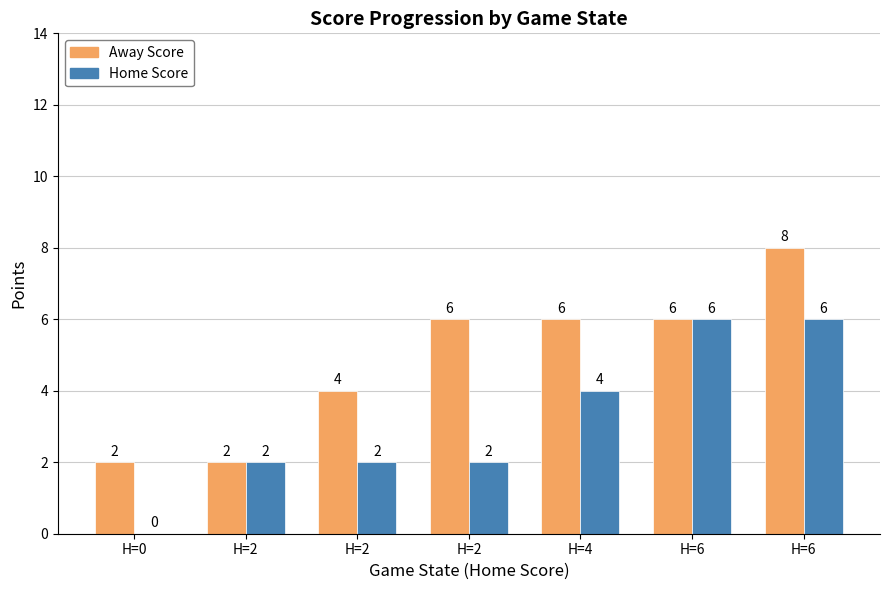

What is the value of the Home Score bar at the 2nd from the left?

2